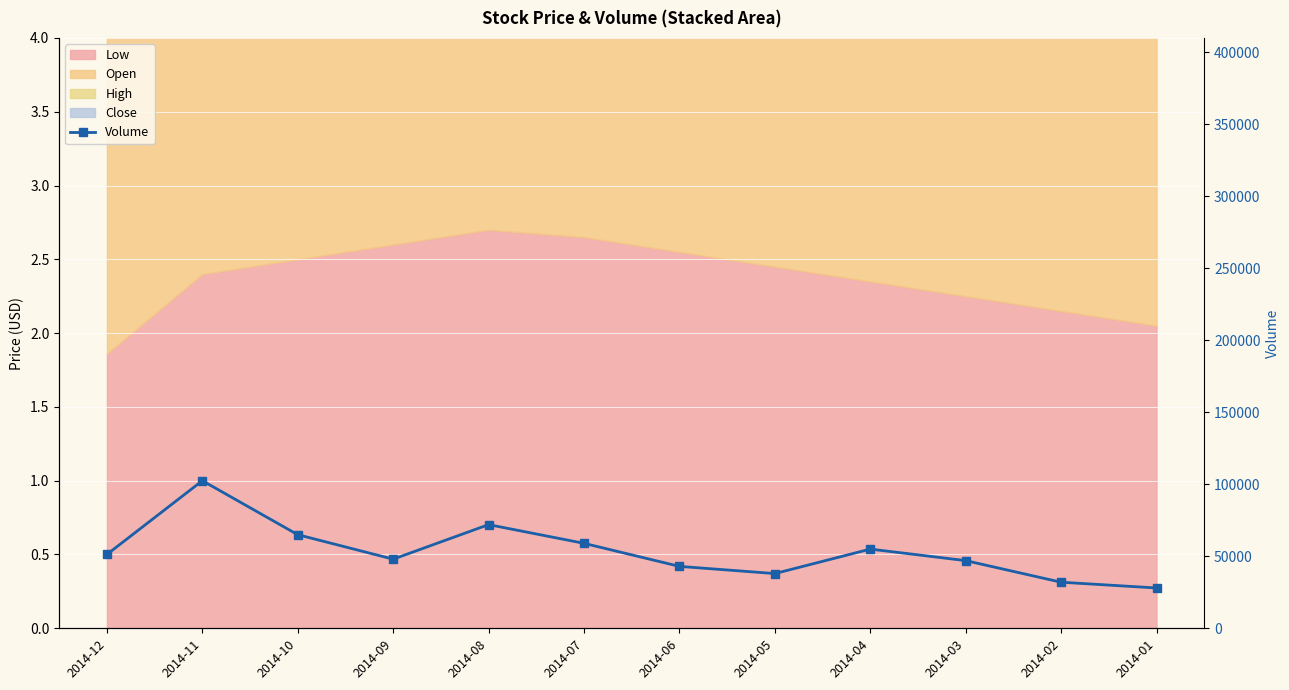

Which category has the highest value across all series?

2014-11